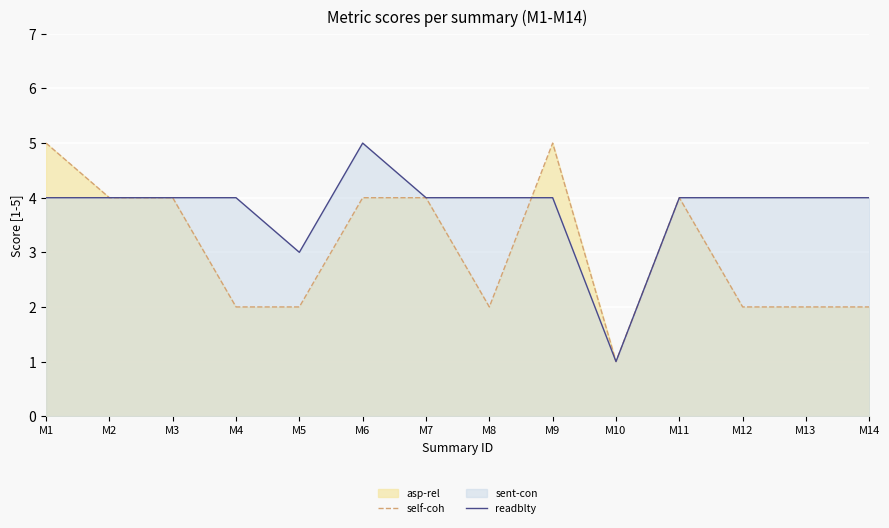

At which label does readblty first exceed 4?

M6